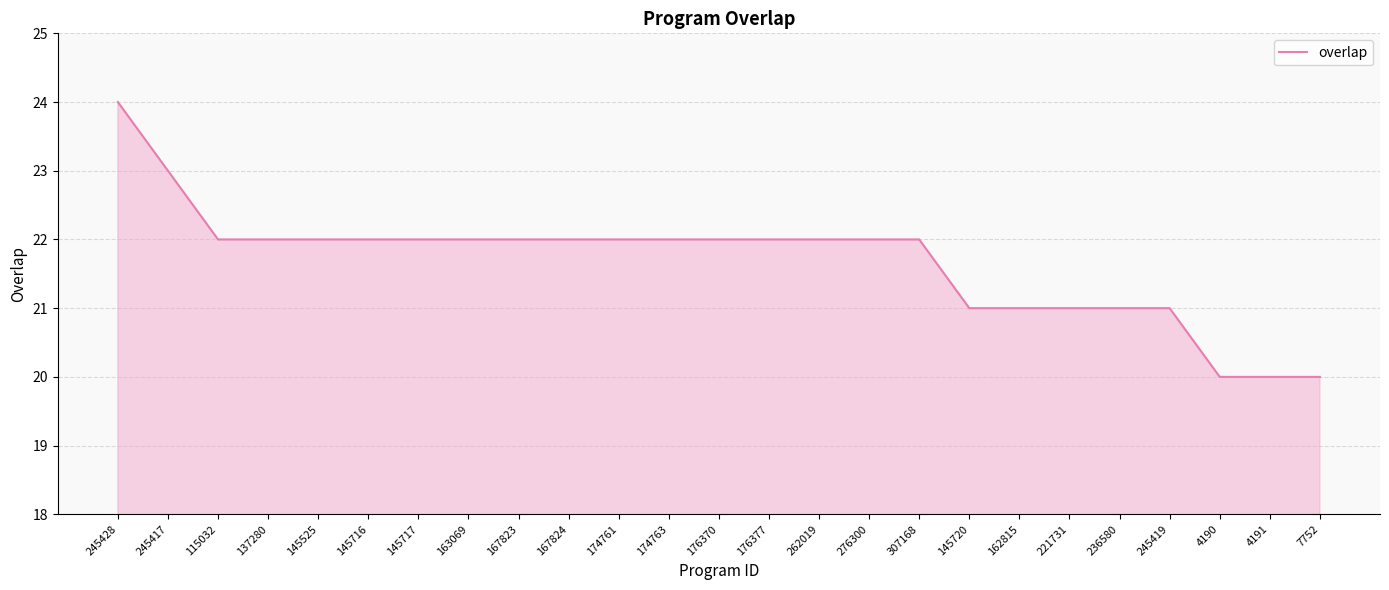

At which category does the chart reach its peak across all series?

245428